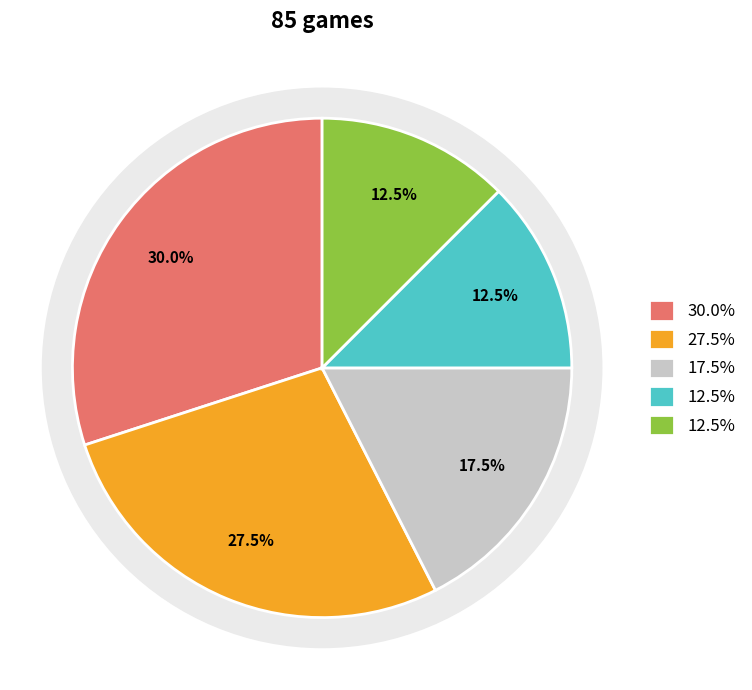

Count the number of slices in the pie.

5